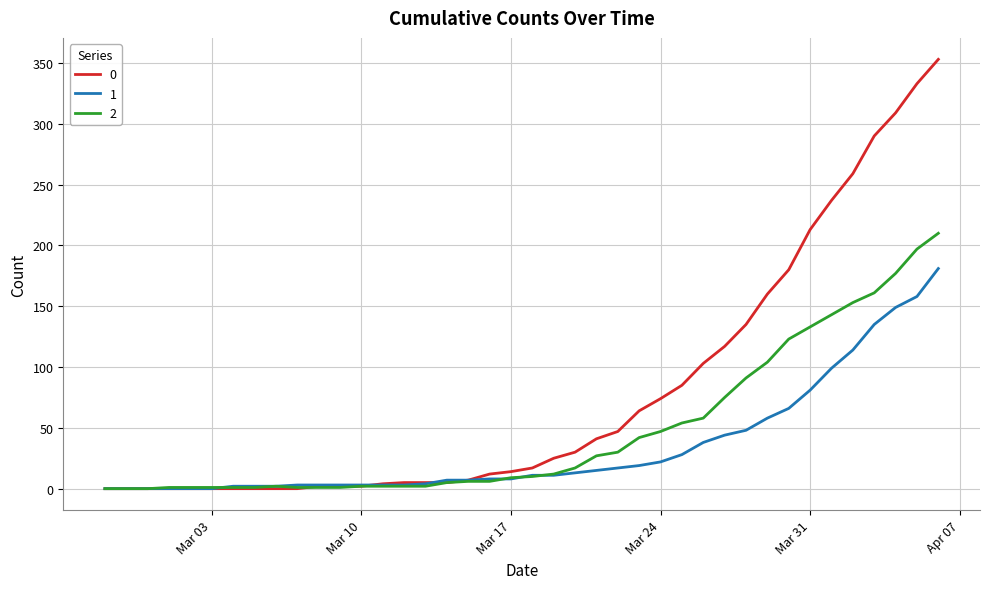

List the series in order of their overall mean, lowest first.

1, 2, 0